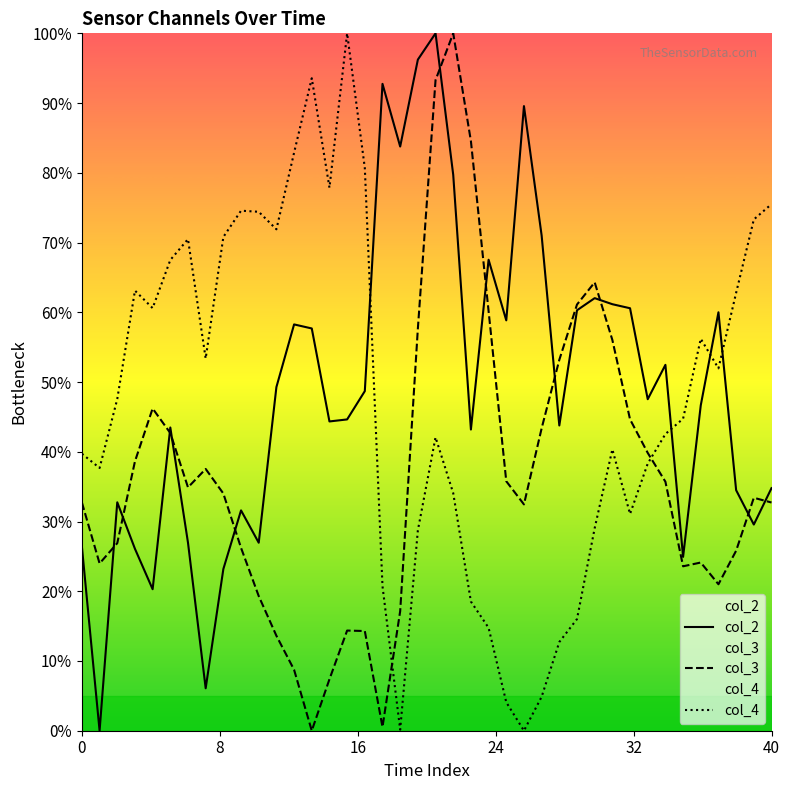

The col_2 series shows 0.1 at 34. True or false?

False